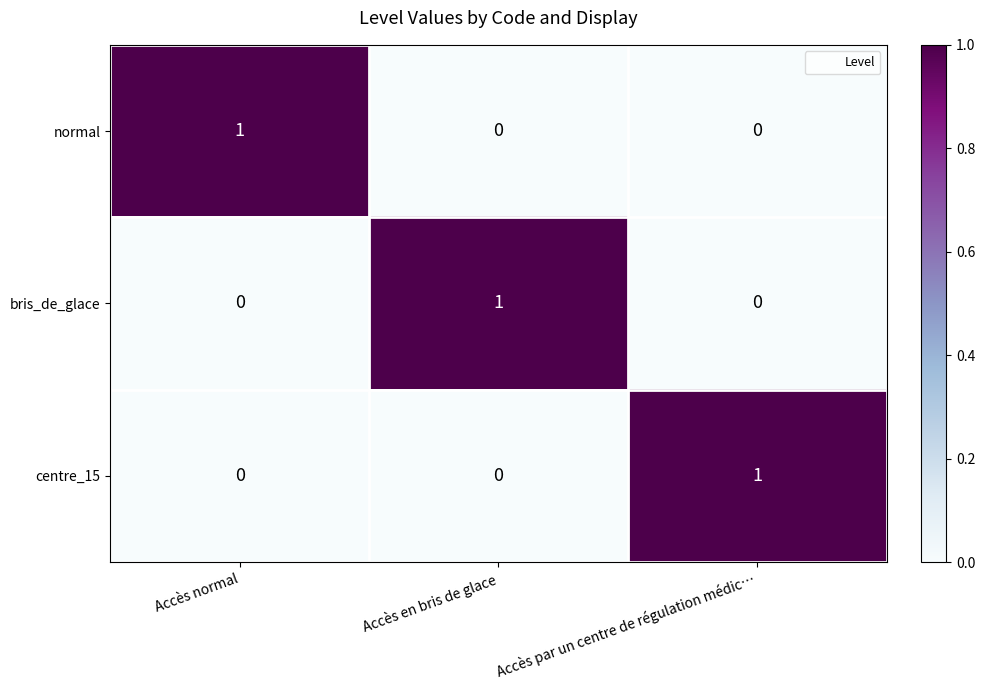

Is it true that normal equals 1 at Accès normal?

True